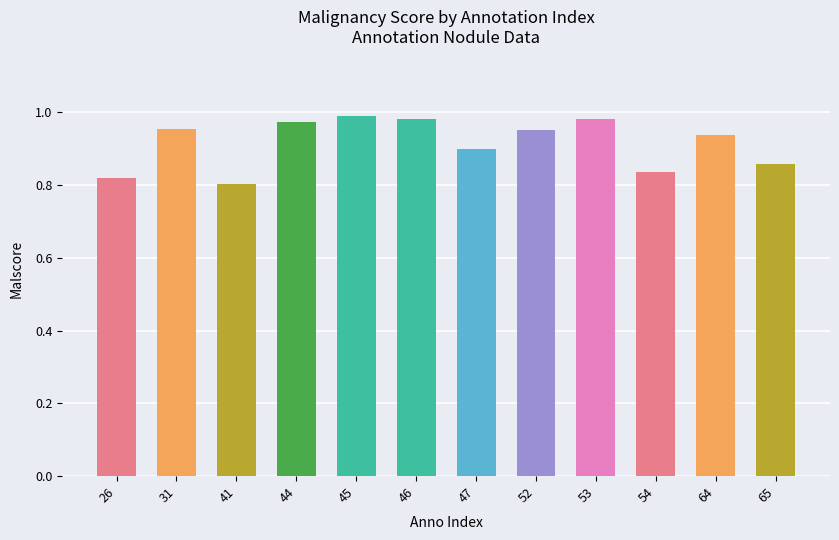

What is the sum of the values at 45 and 53?

2.0